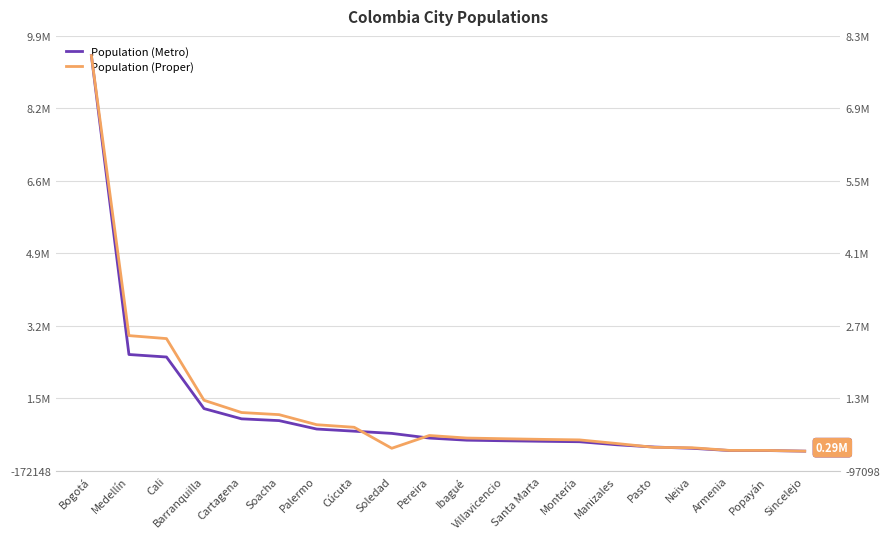

The value of Population (Metro) at Villavicencio is 834296. True or false?

False